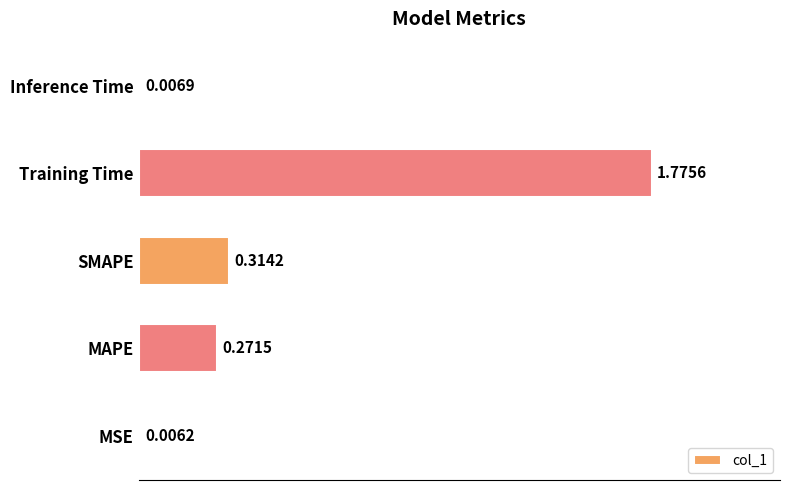

Where is the data nearest to the value 0?

MSE